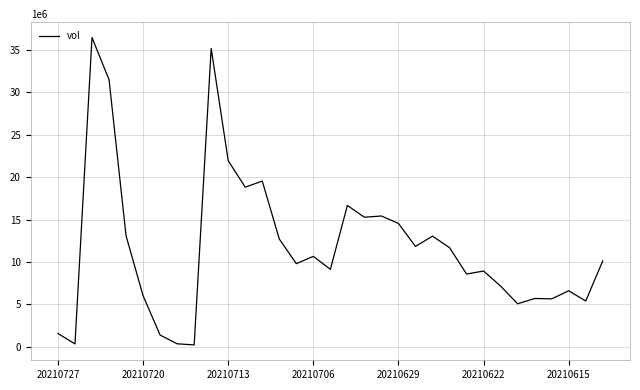

What is the greatest value displayed?

36453075.4